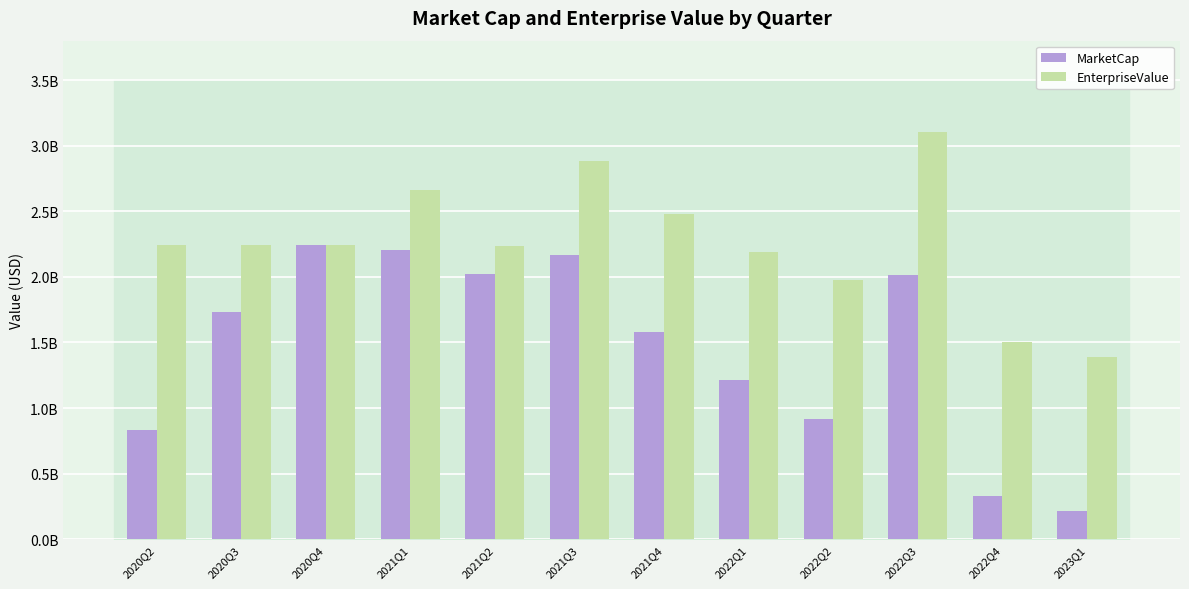

What is the total value across all series at 2022Q2?

2896169604.1